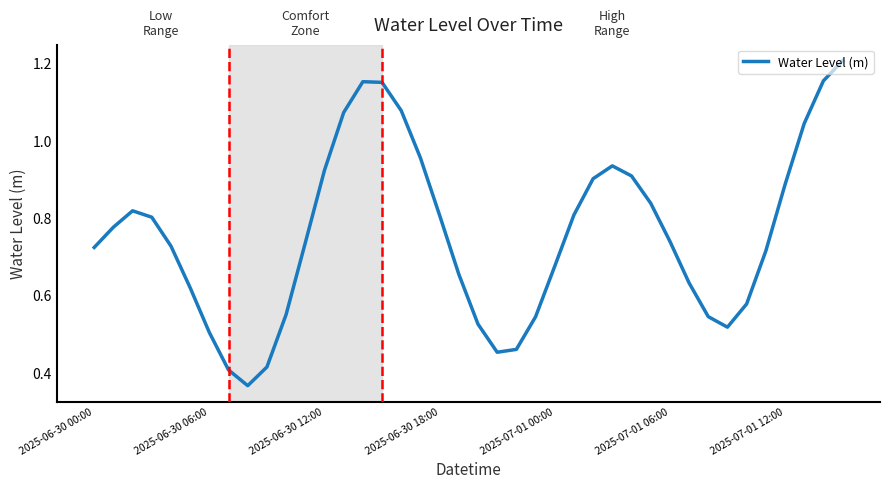

How many lines are shown in the chart?

1